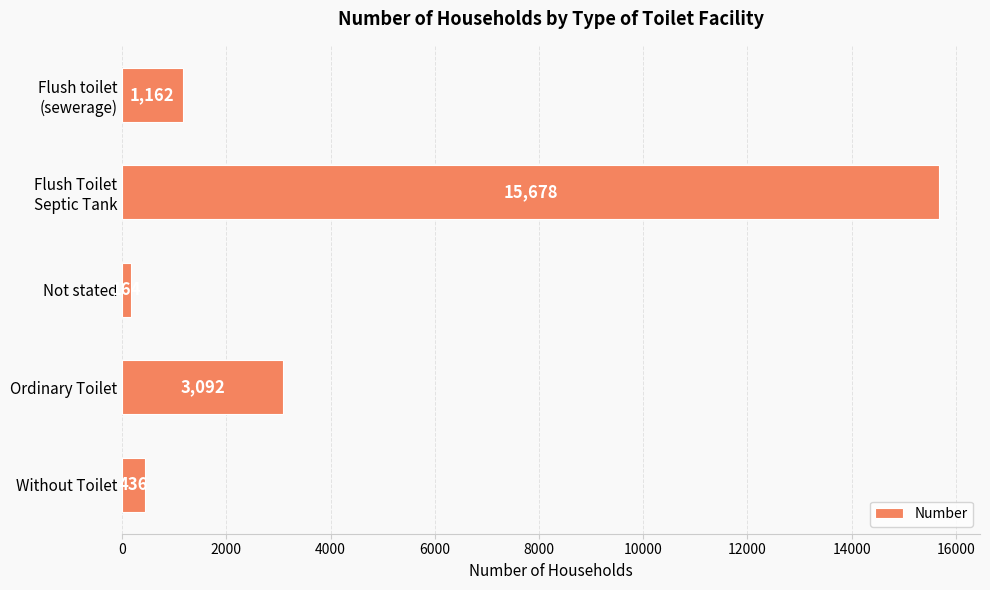

What is the label of the 3rd bar from the top?

Not stated